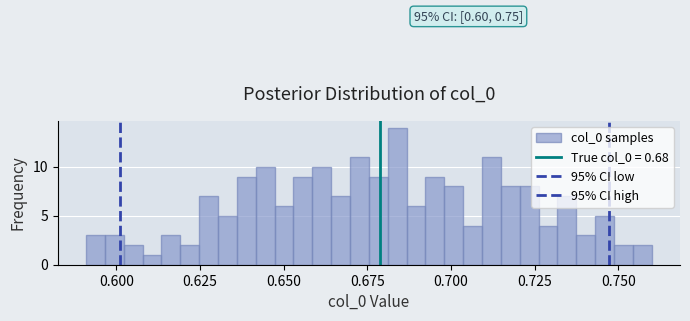

Read against the x-axis, roughly where is the centre of the tallest bar?

0.685